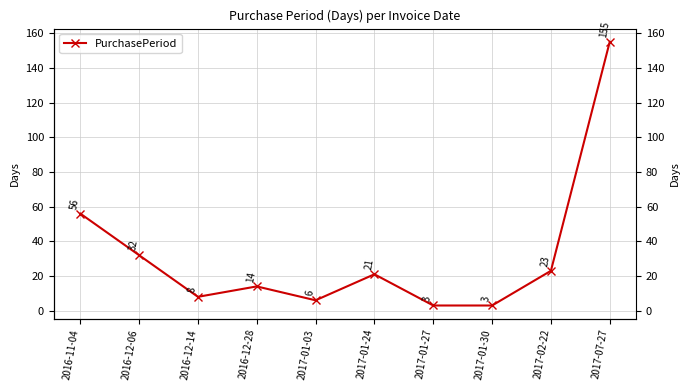

What is the minimum value shown in the chart?

3